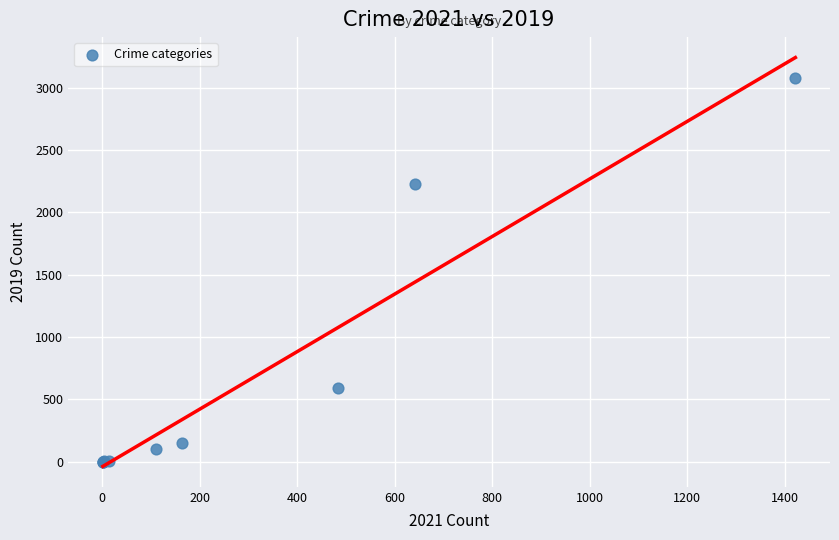

What Y value in the scatter plot is closest to 1540?

2230